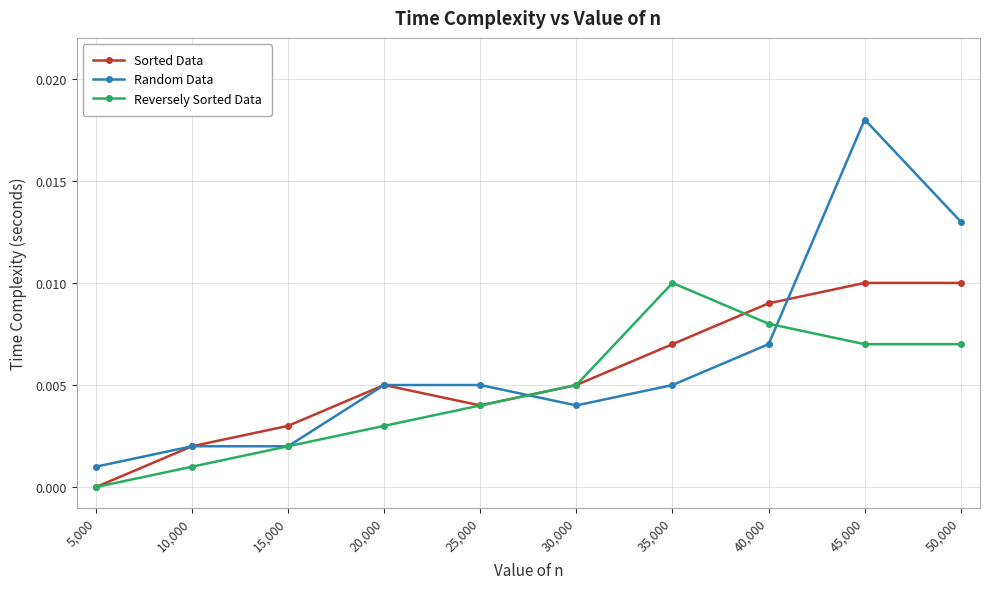

What is the sum of all Random Data values?

0.1